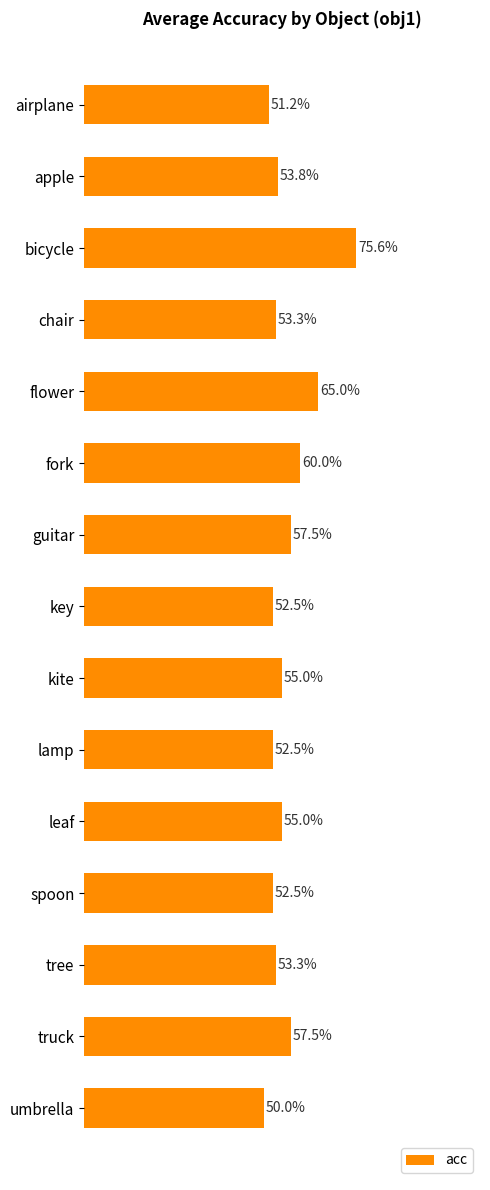

What is the difference between the maximum and minimum values?

0.3